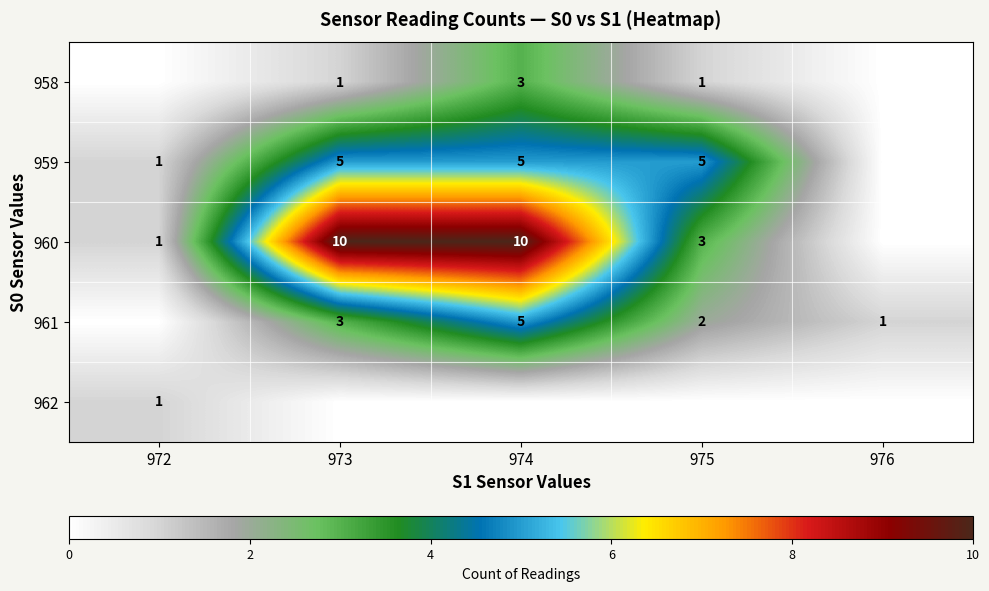

True or false: 961 has a value of 2 at 975.

True